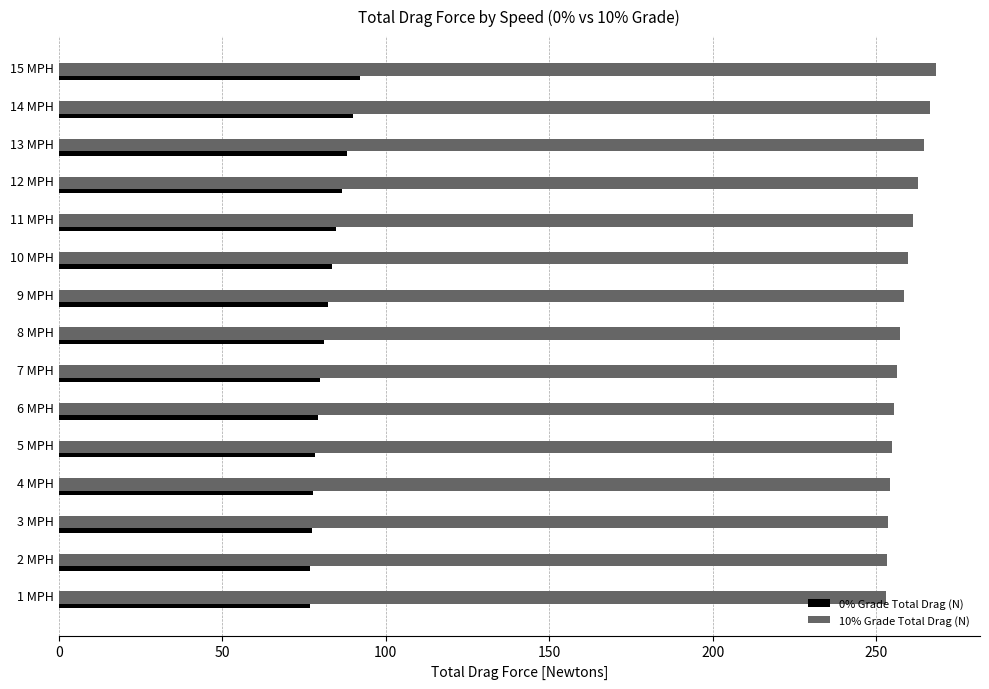

Rank the series by their average value, from highest to lowest.

10% Grade Total Drag (N), 0% Grade Total Drag (N)